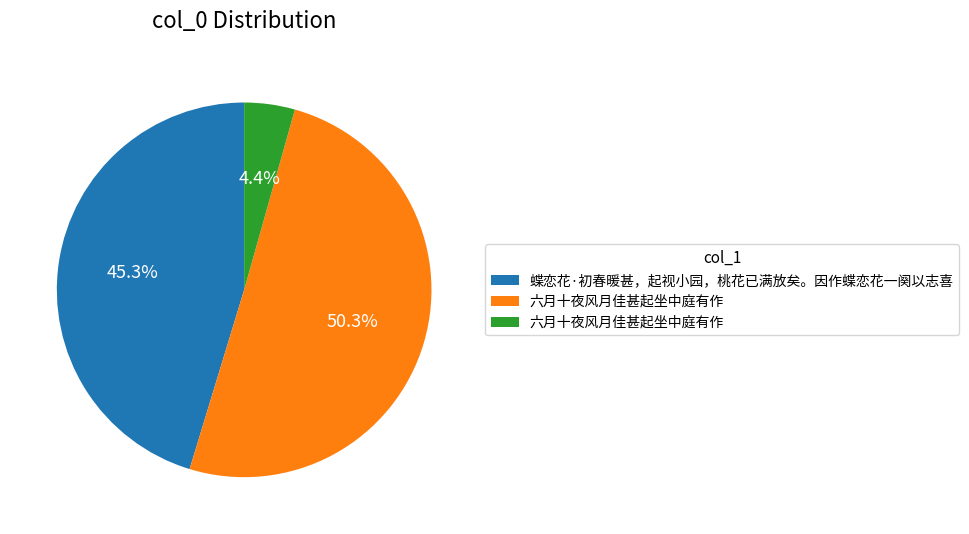

To the nearest percent, what is the average slice percentage?

33%